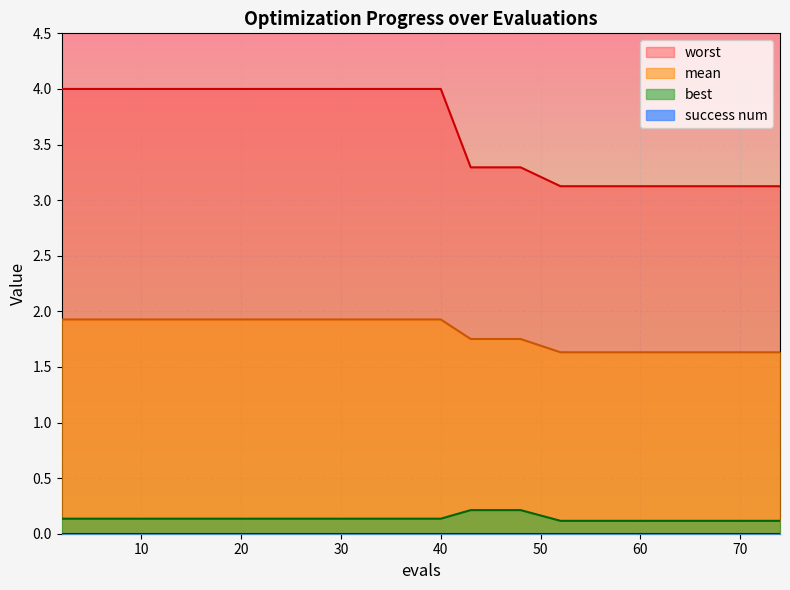

Which series has the widest spread of values?

worst